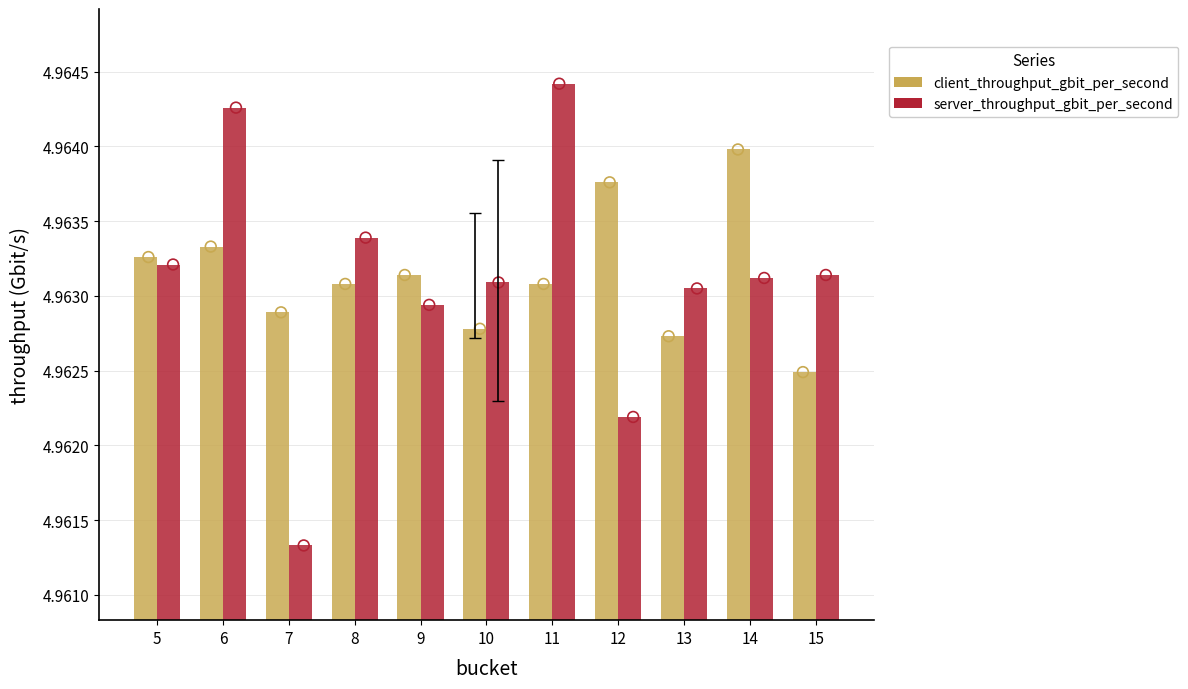

Which series reaches the maximum Y coordinate?

server_throughput_gbit_per_second